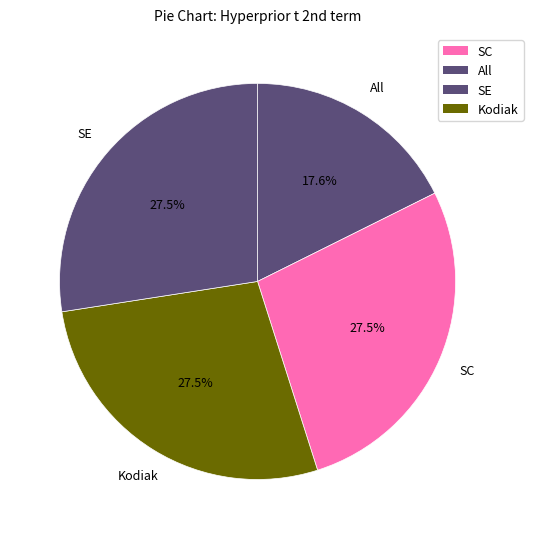

Approximately how many times larger is the value at Kodiak compared to SC?

1.0